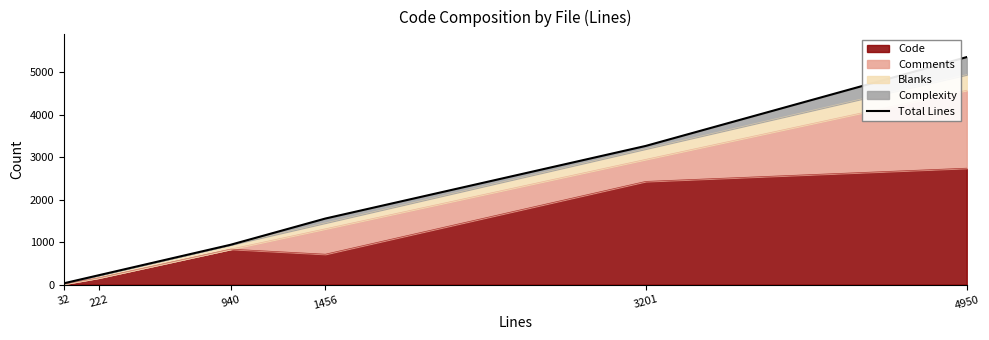

What is the difference between the maximum and second lowest values?

5141